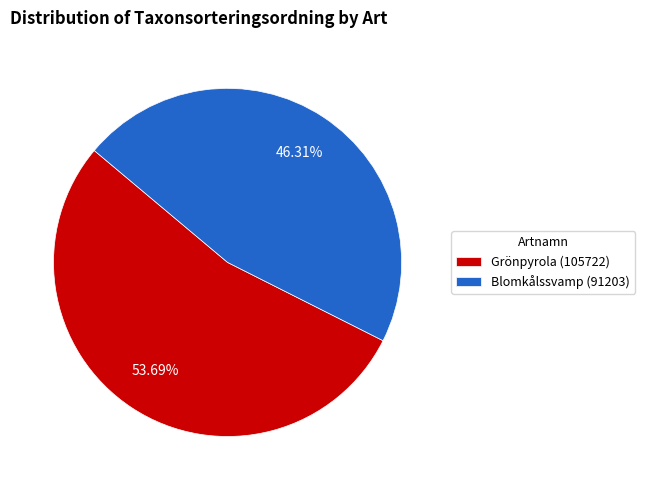

To the nearest percent, what is the difference between the largest and smallest slice percentages?

7%